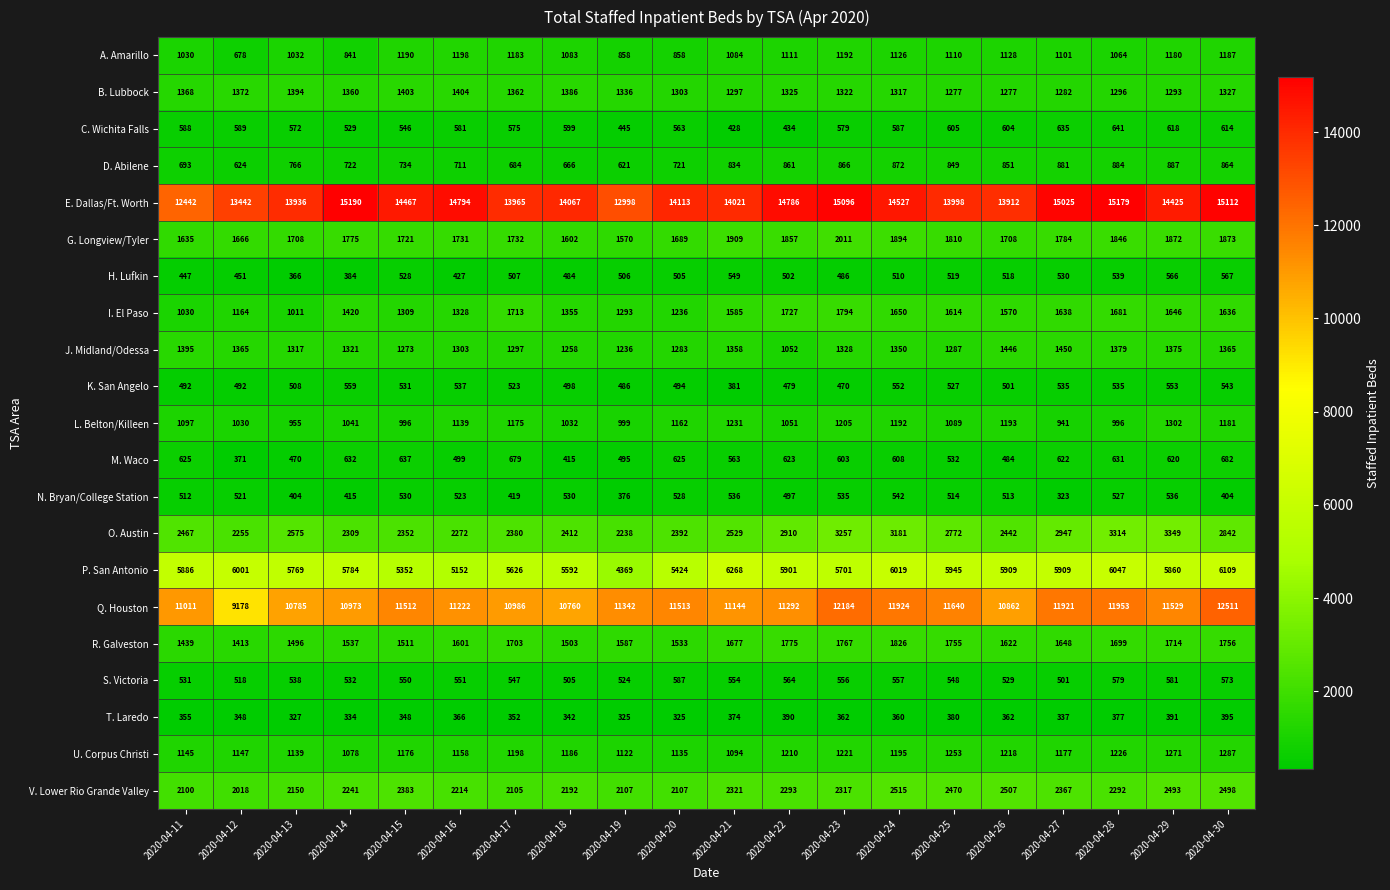

What is the smallest value displayed?

323